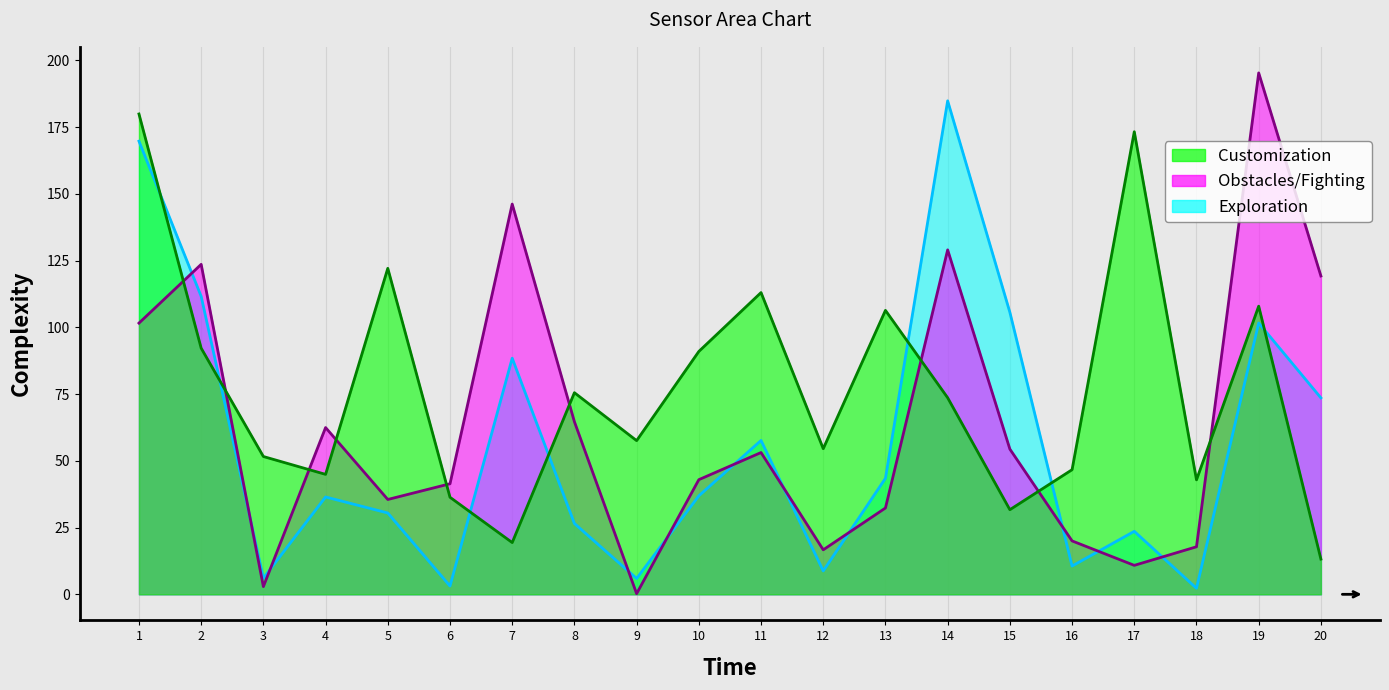

What is the minimum value shown in the chart?

0.2